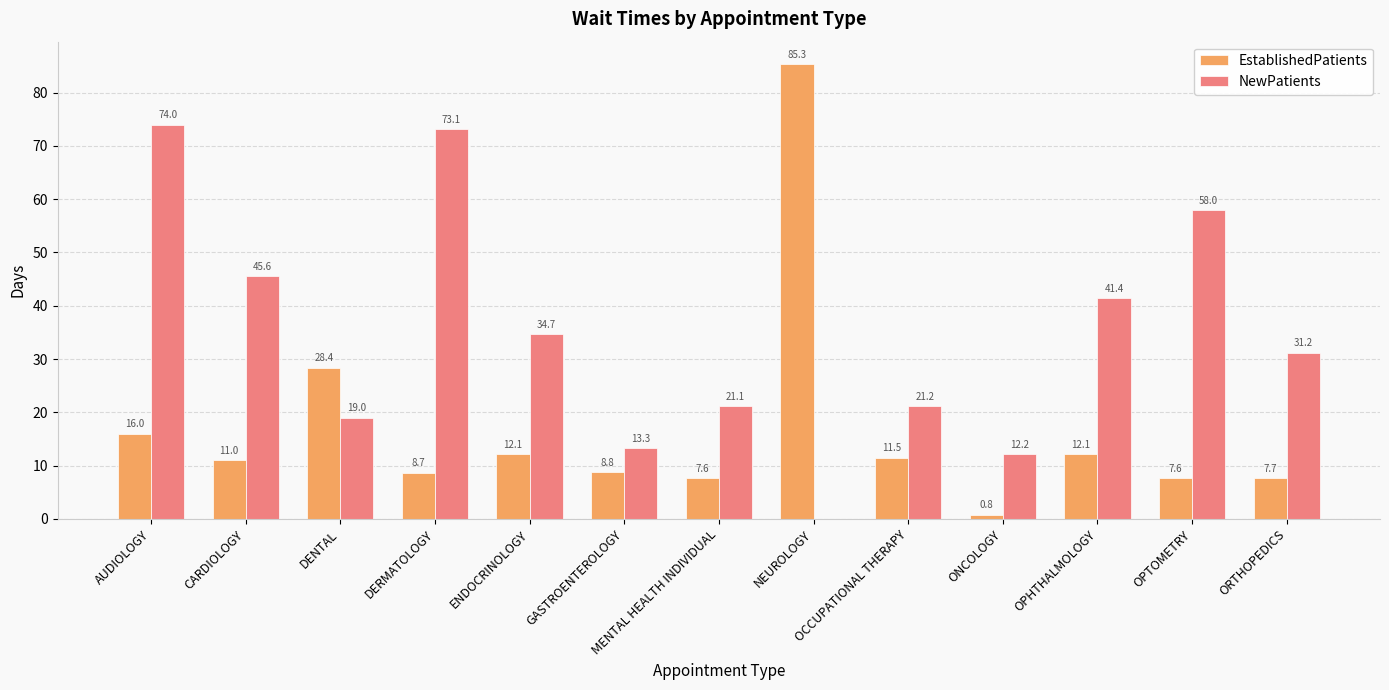

Which series has the widest spread of values?

EstablishedPatients